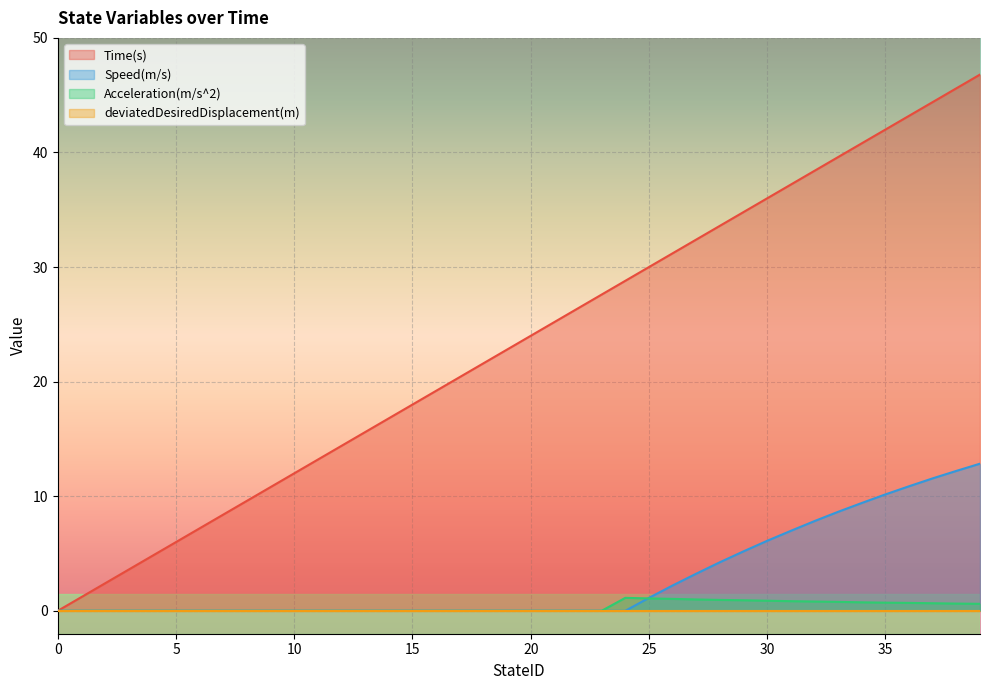

True or false: Speed(m/s) has a value of 8.2 at 24.

False